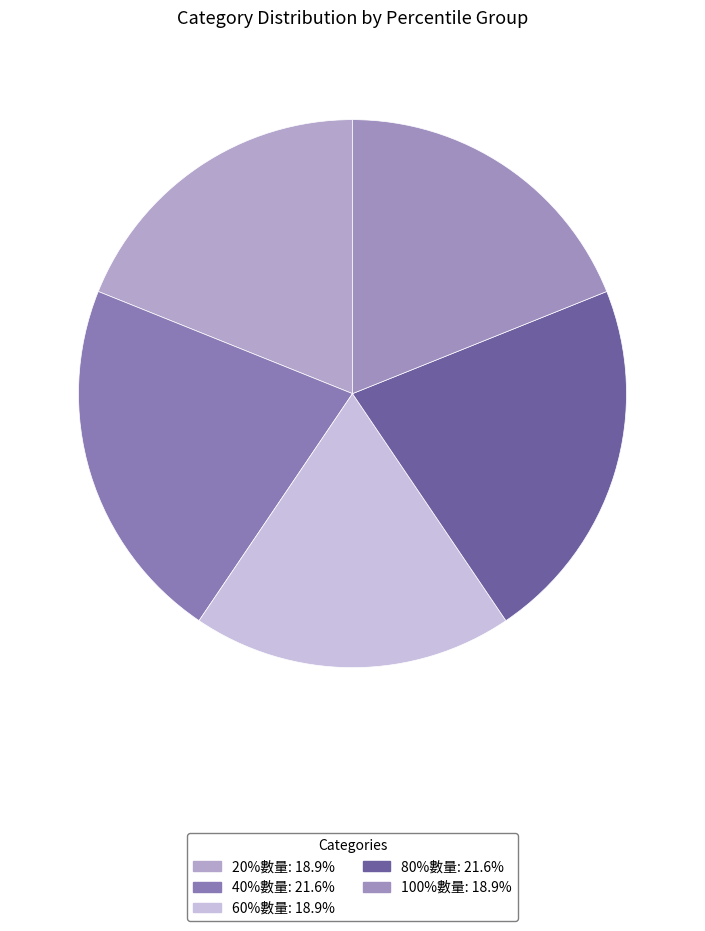

Rank the categories by value from lowest to highest.

20%數量, 60%數量, 100%數量, 40%數量, 80%數量